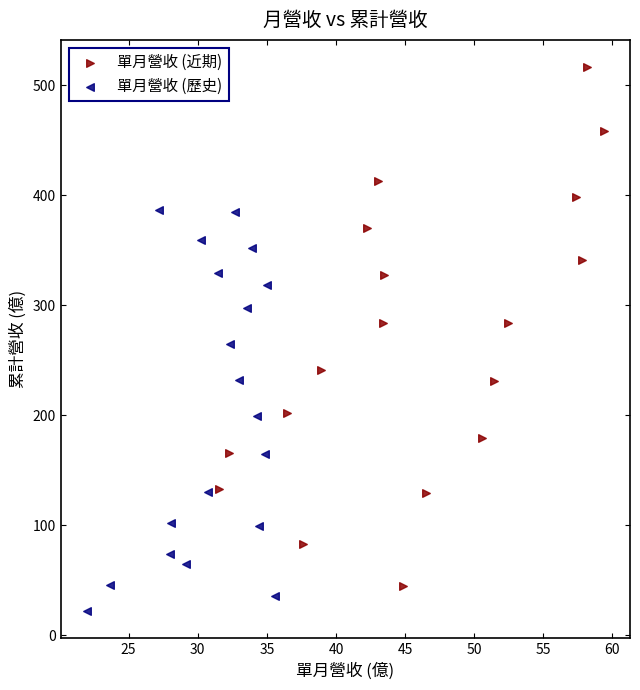

Which series reaches the maximum Y coordinate?

單月營收 (近期)